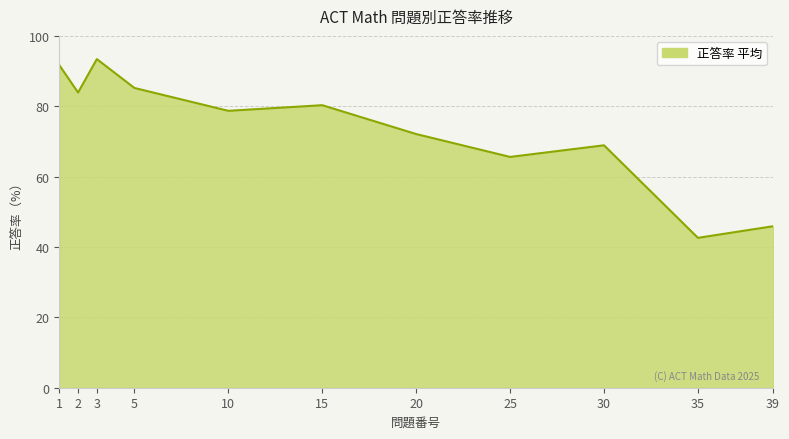

How many distinct data groups are displayed?

1